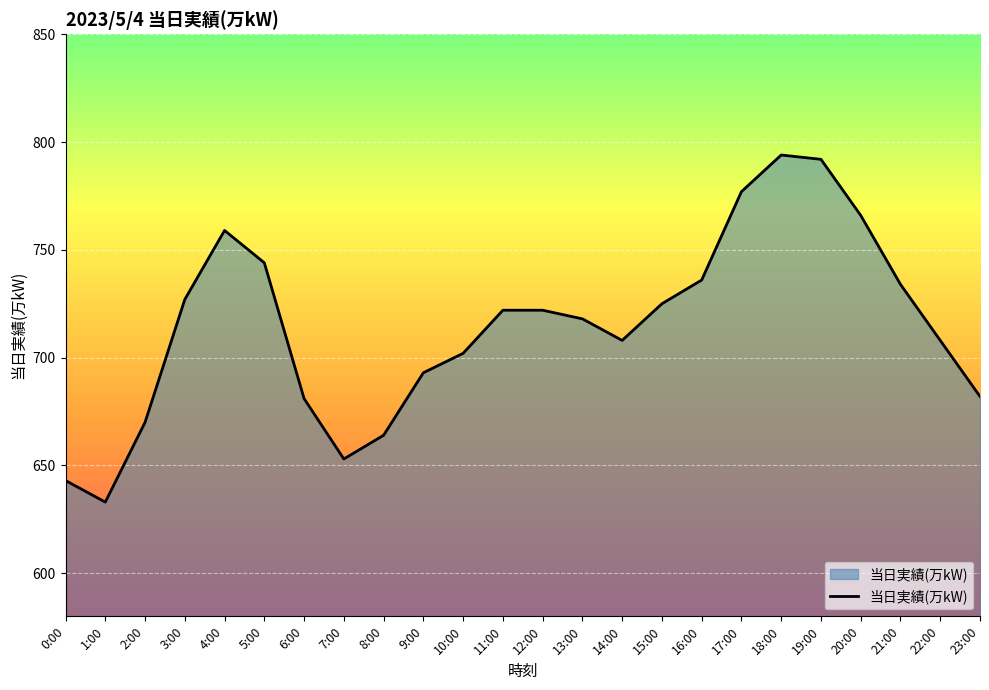

What is the average value?

715